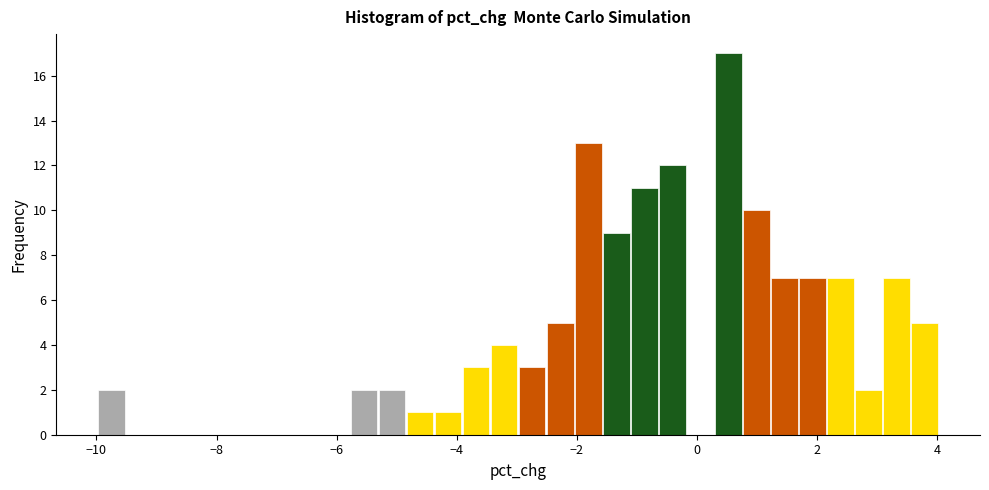

Read against the x-axis, roughly where is the centre of the tallest bar?

0.6